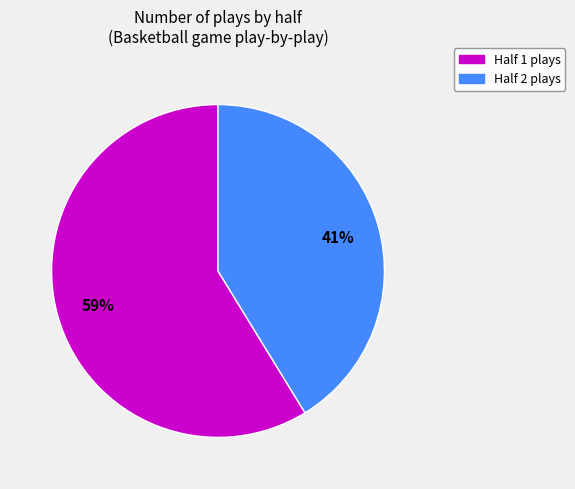

Do Half 2 and Half 1 together represent more than half of the pie?

Yes